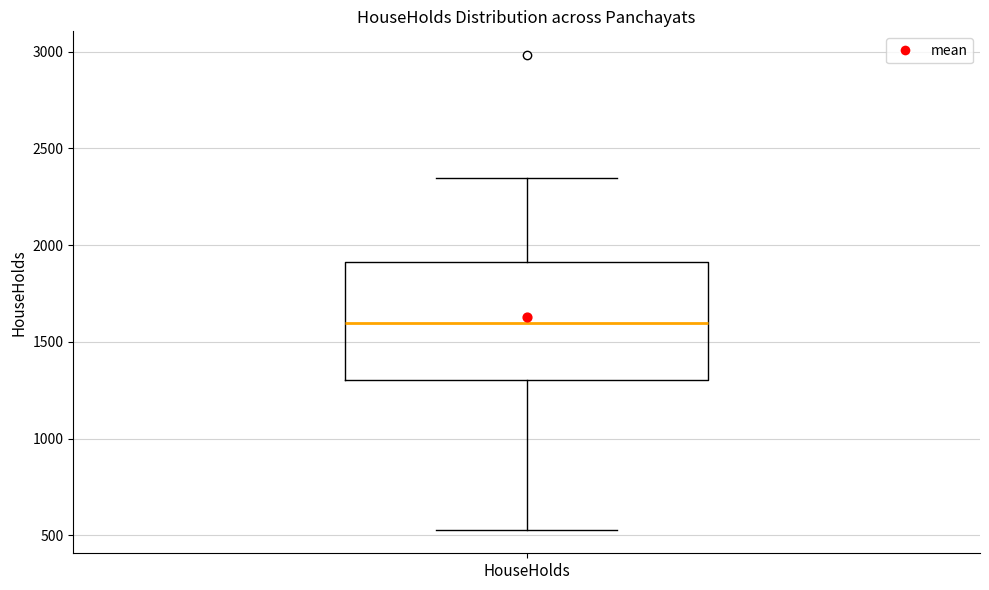

Read this box plot against the y-axis: the position of the median line, the range covered by the box, and the ends of both whiskers. The values are not printed on the chart, so give them approximately, as read against the axis.

median 1600, box 1300 to 1900, whiskers 550 to 2350